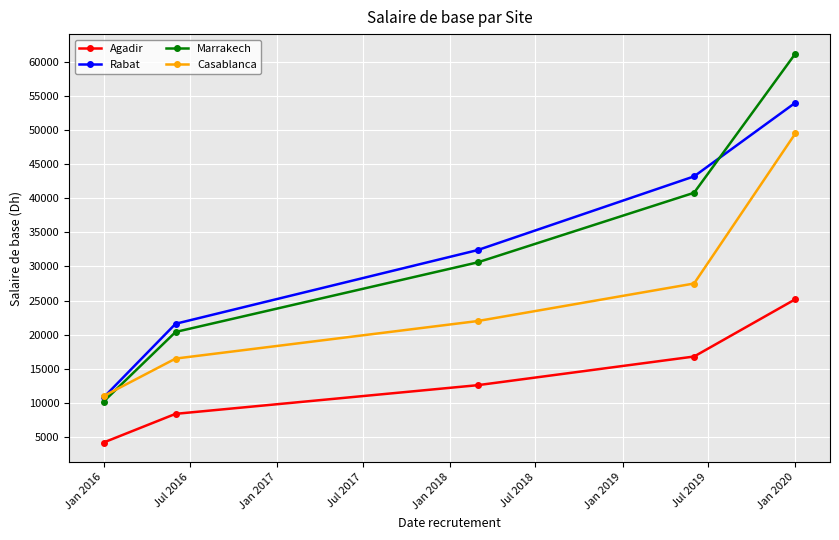

What is the average value of the Agadir series?

13440